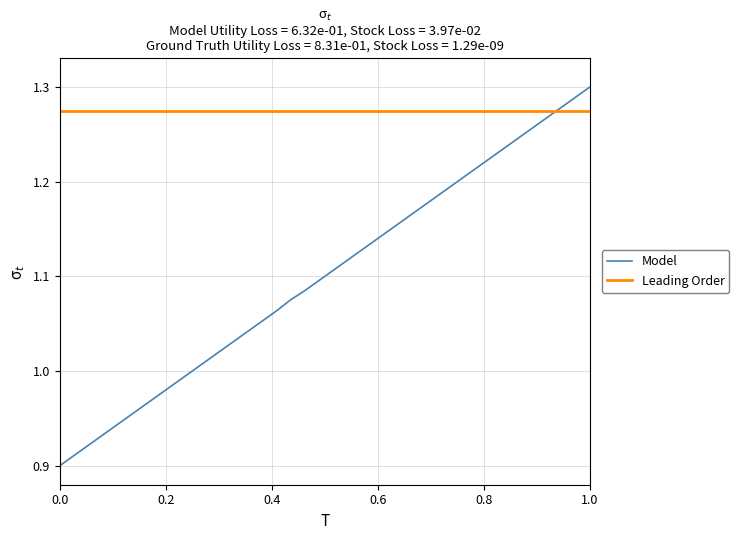

Which series ends up on top after the final intersection of Model and Leading Order?

Model